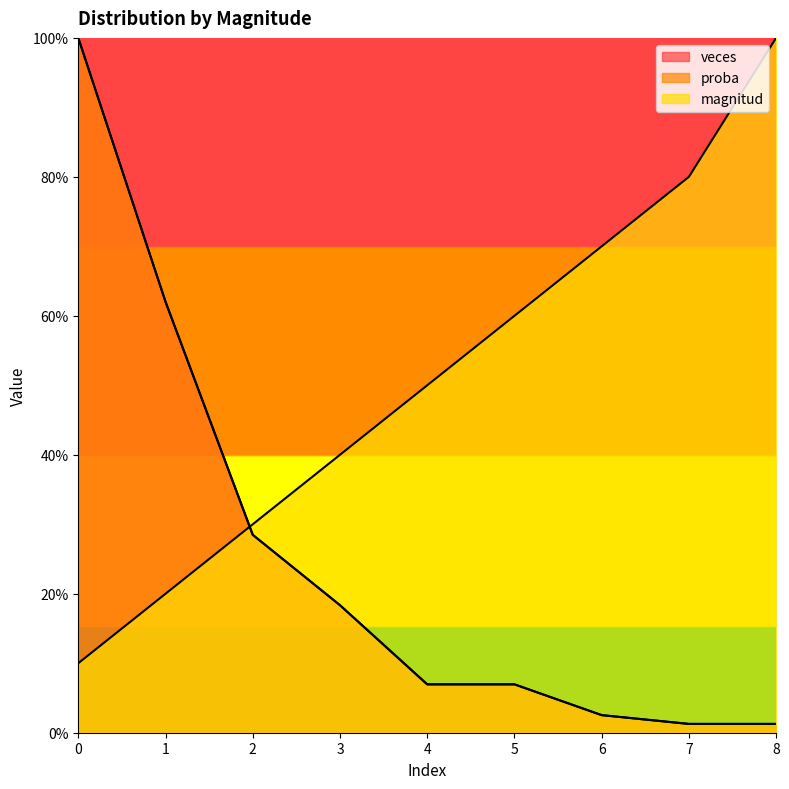

Which category has the lowest value across all series?

7